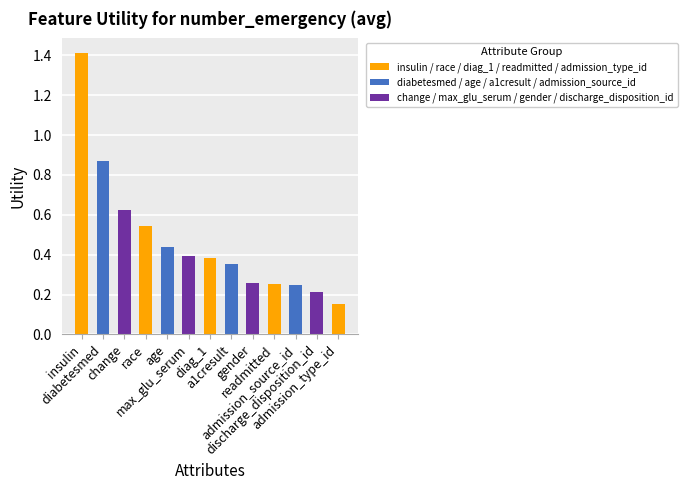

What is the difference between the maximum and minimum values?

1.3